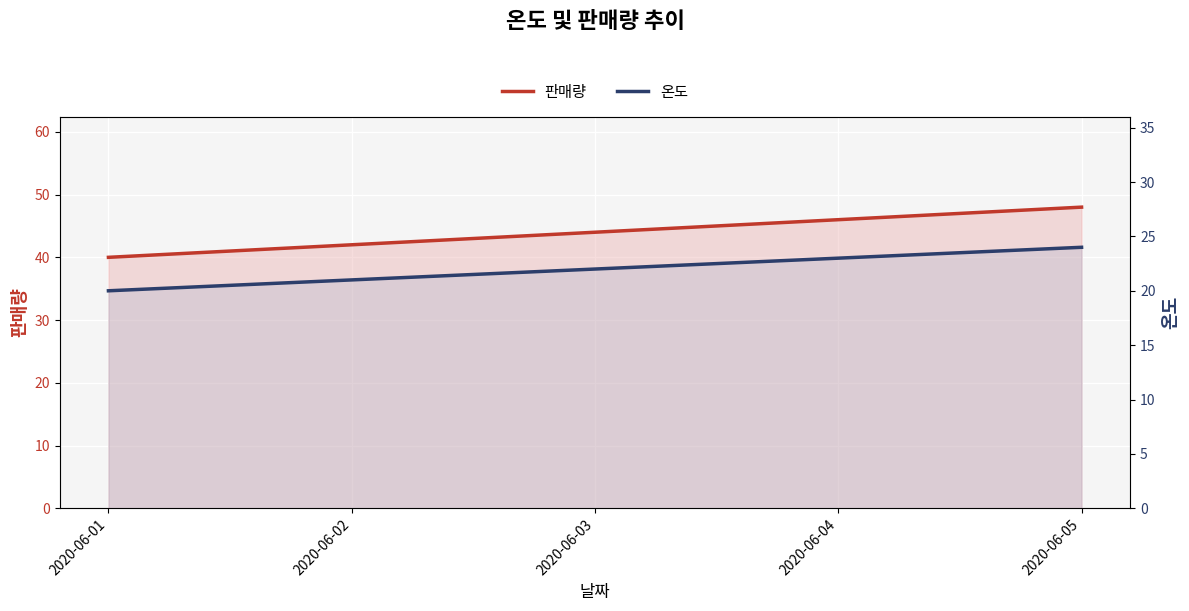

True or false: 온도 and 판매량 cross at least once.

False